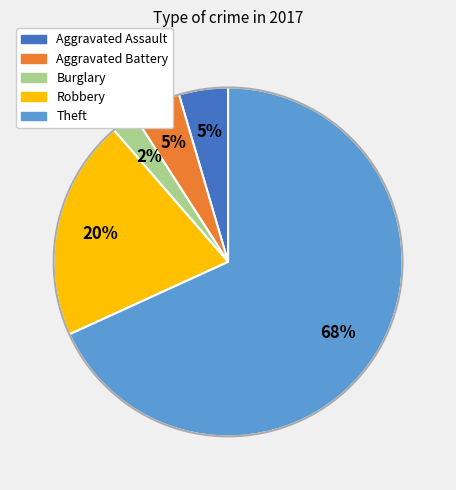

To the nearest percent, what is the average slice percentage?

20%